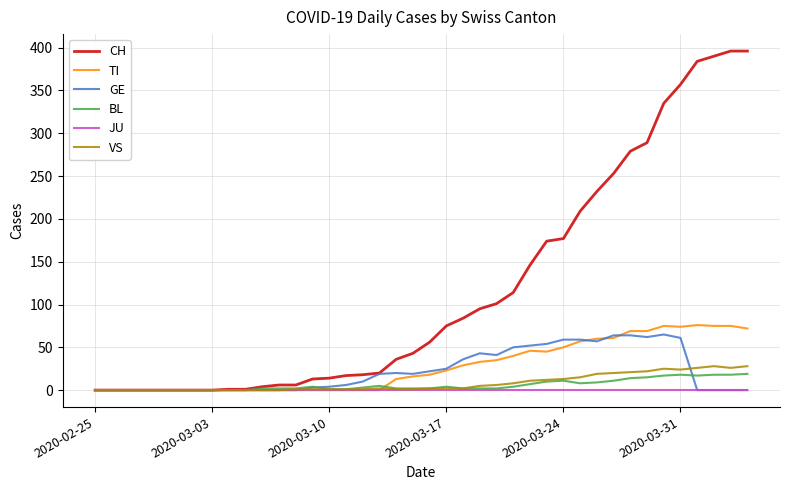

What is the highest value of the CH series?

396